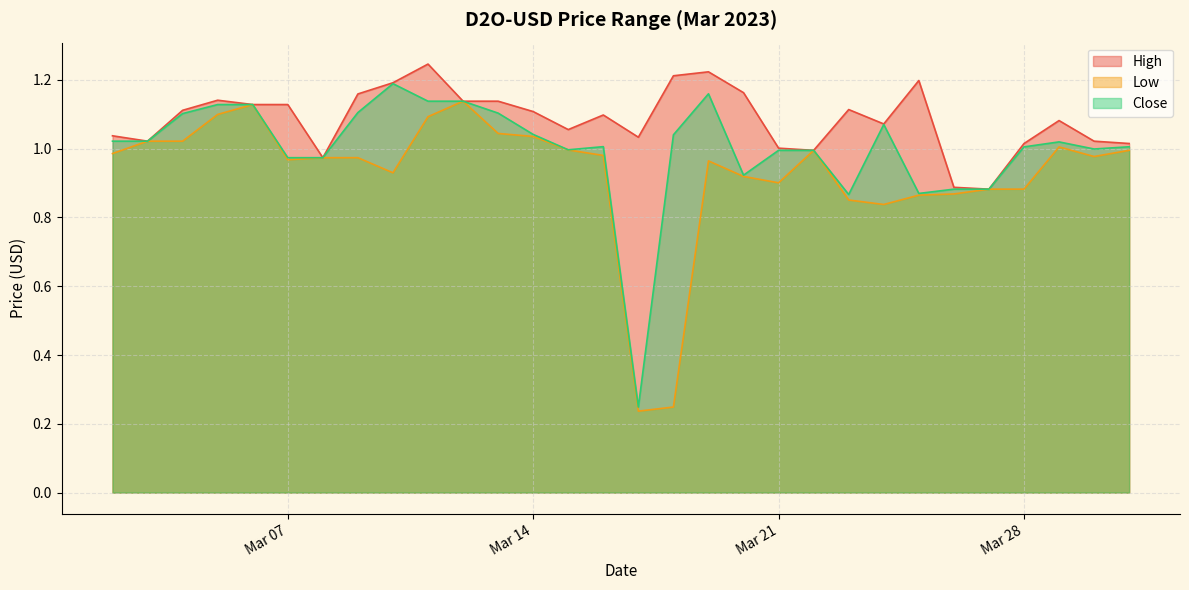

What are all the series names shown in the legend?

High, Low, Close